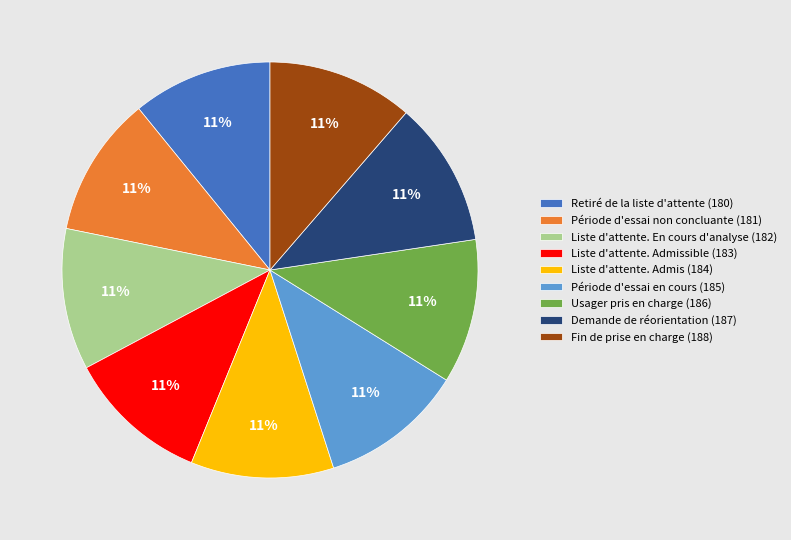

Combined, do Liste d'attente. Admis (184) and Fin de prise en charge (188) account for over 50%?

No